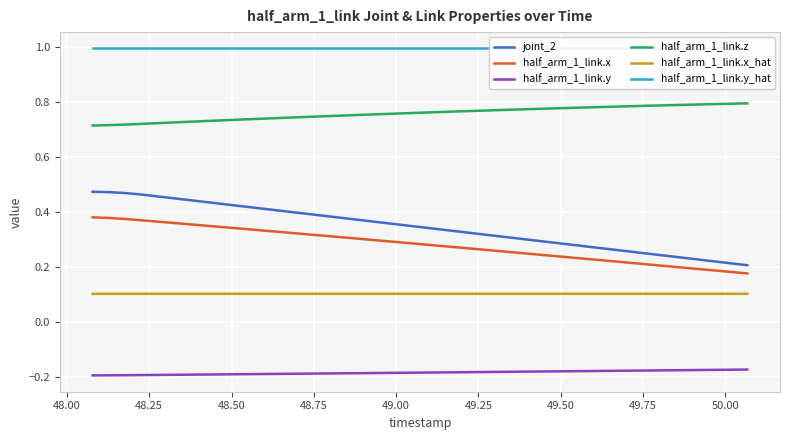

True or false: half_arm_1_link.z and joint_2 intersect in this chart.

False